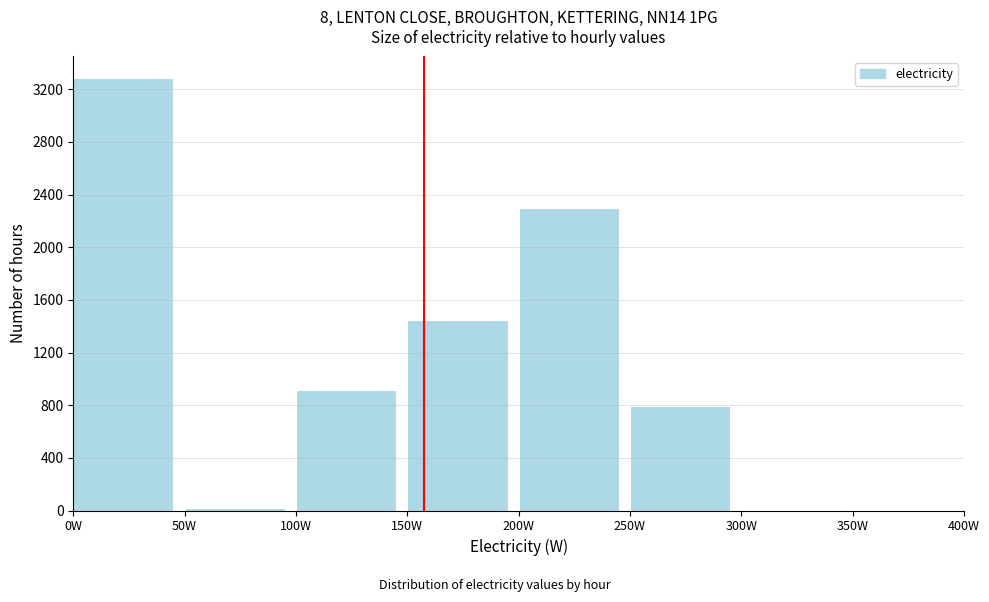

Reading left to right, list every bar in this chart as the range it spans on the x-axis followed by its height. The values are not printed on the chart, so give them approximately, as read against the axis.

0 to 50: 3300
50 to 100: under 50
100 to 150: 900
150 to 200: 1450
200 to 250: 2300
250 to 300: 800
300 to 350: under 50
350 to 400: 0